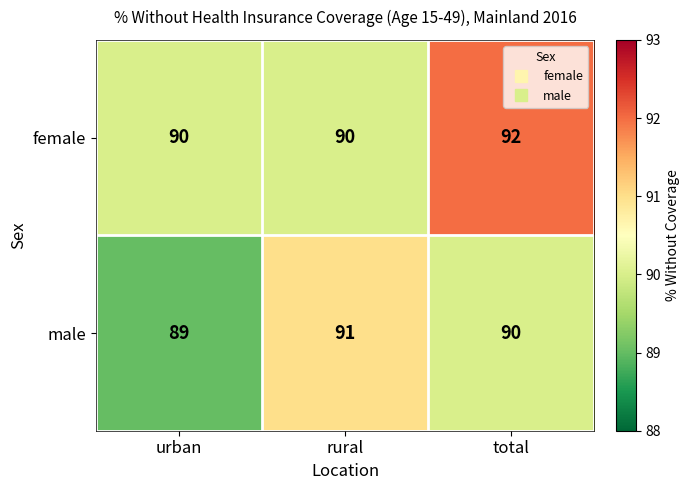

What is the total value across all series at rural?

181